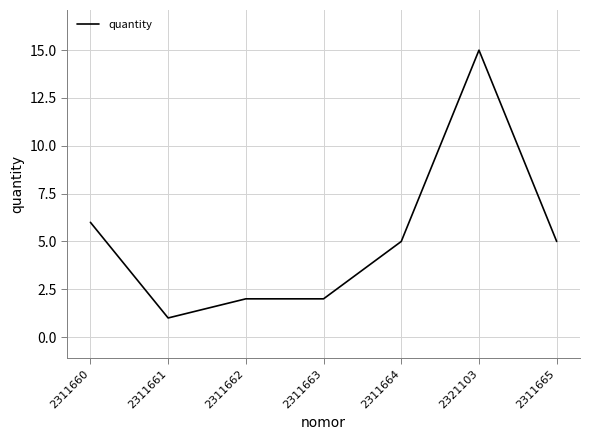

The chart shows a value of 2 at 2311663. True or false?

True